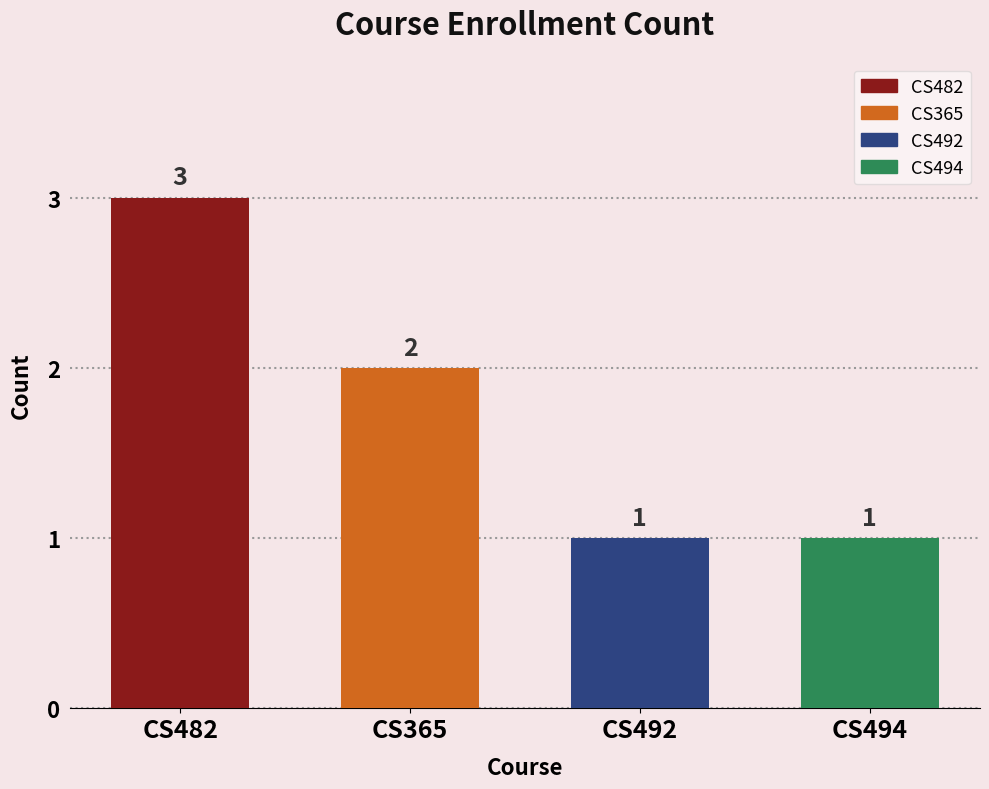

What position from the right is CS365?

3